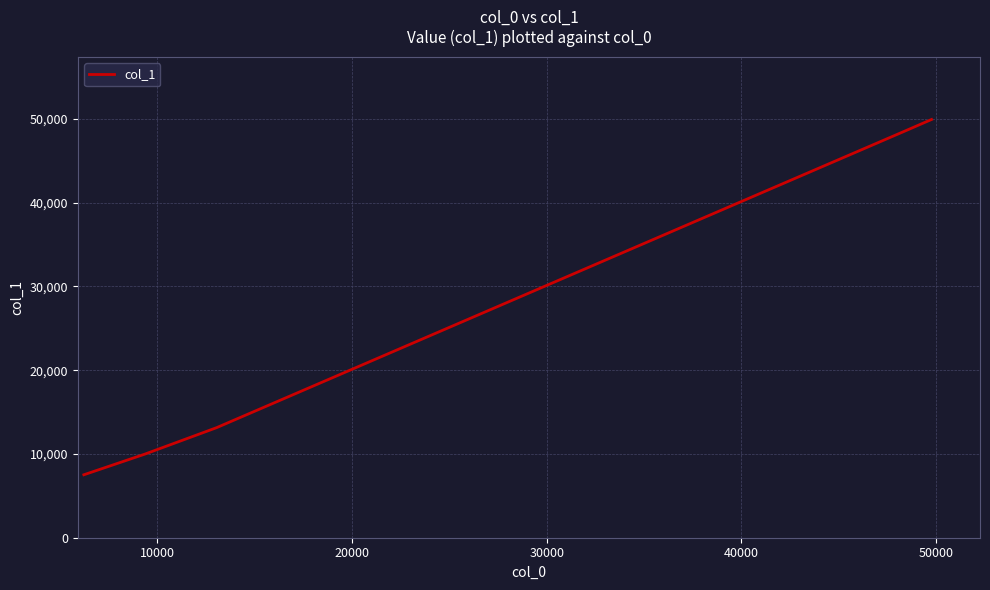

What is the minimum value shown in the chart?

7516